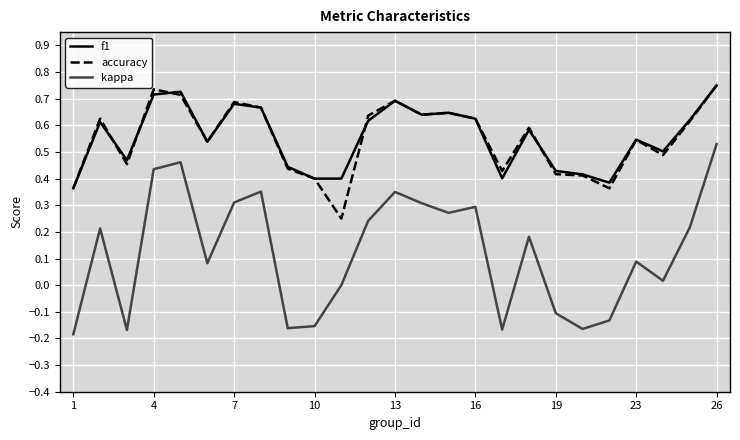

True or false: kappa and accuracy intersect in this chart.

False